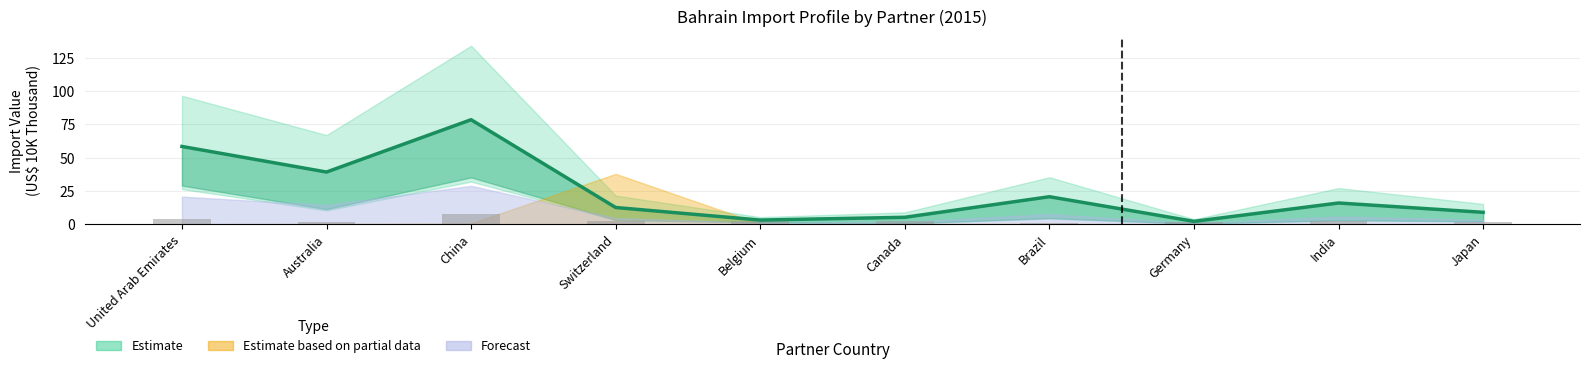

What is the value of the 9th bar from the left?

2.2